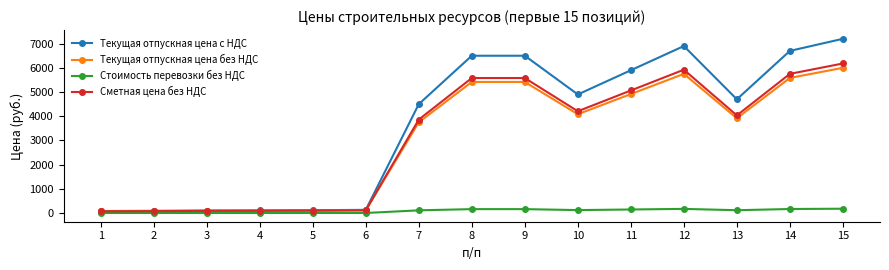

Count the number of categories in the chart.

15